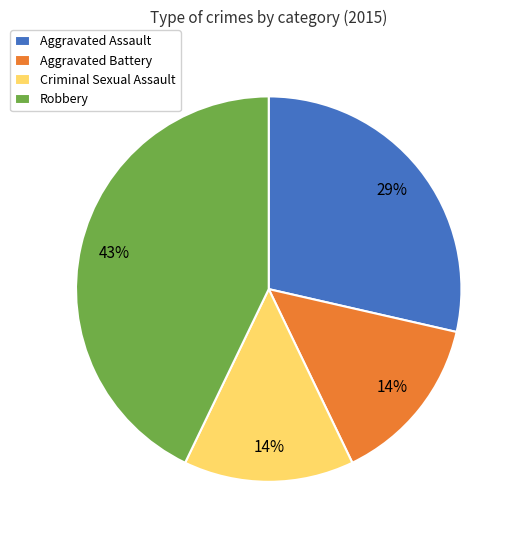

How many segments does this pie chart have?

4